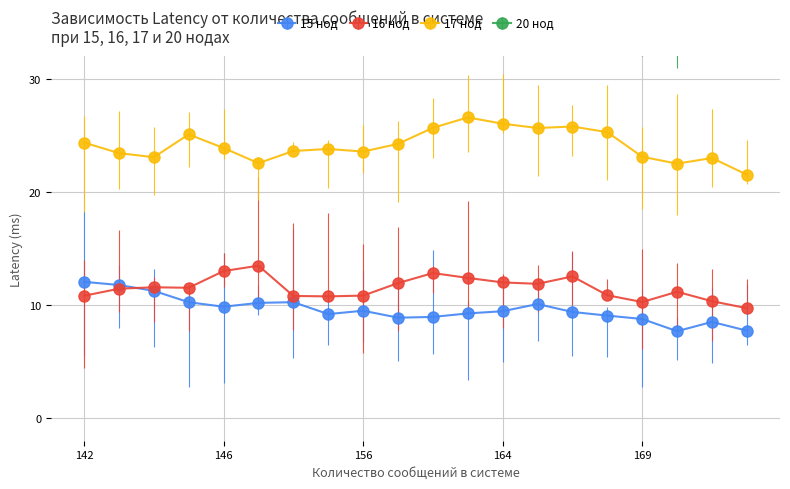

What are all the series names shown in the legend?

15 нод, 16 нод, 17 нод, 20 нод